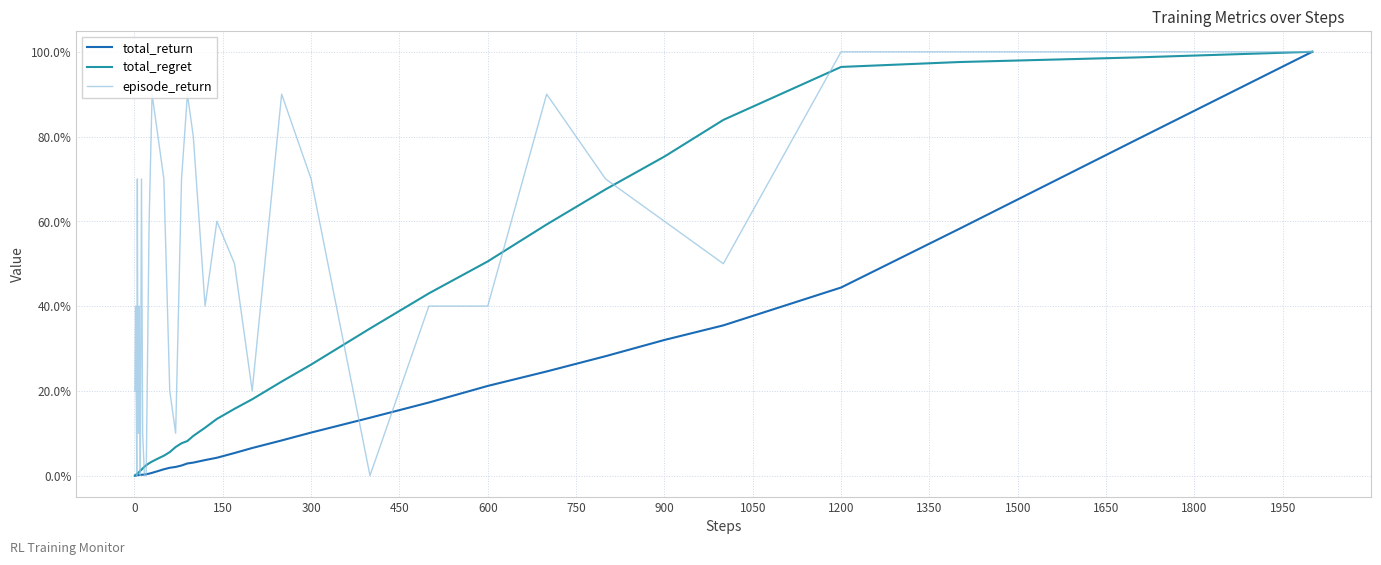

Does the chart have visible grid lines?

Yes